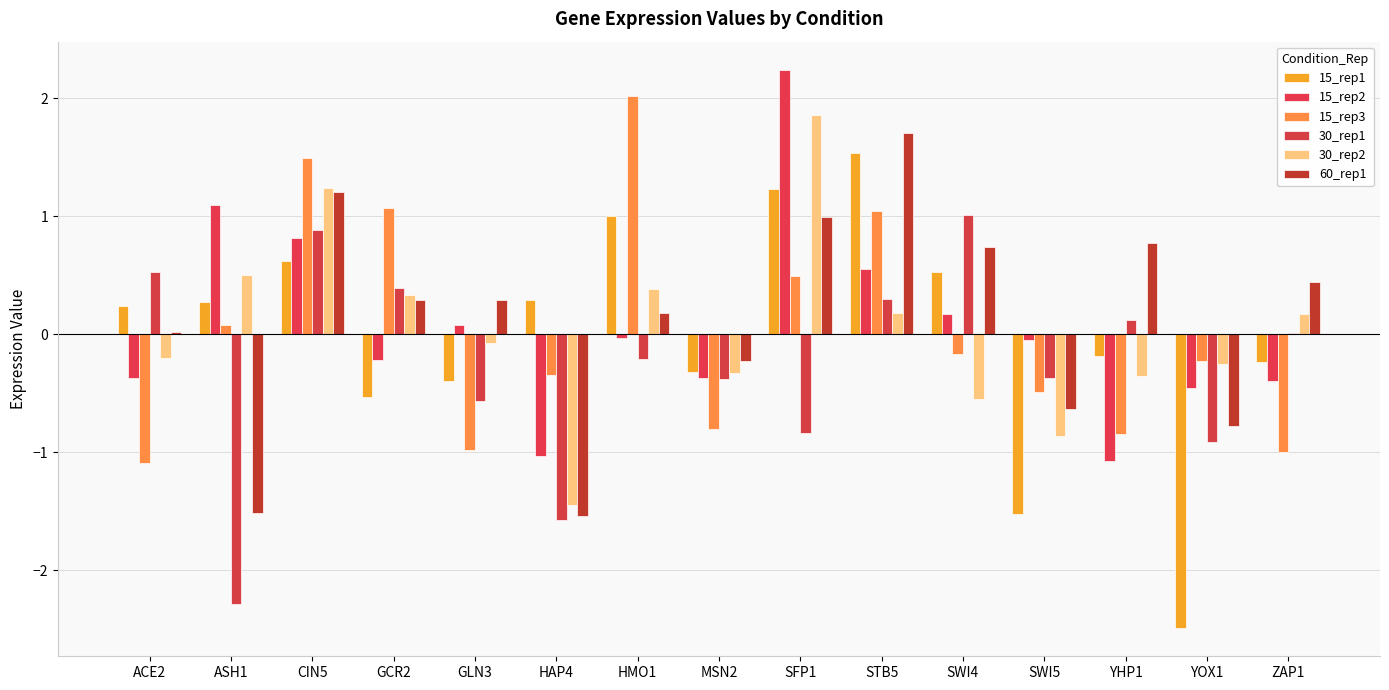

What is the highest value of the 60_rep1 series?

1.7